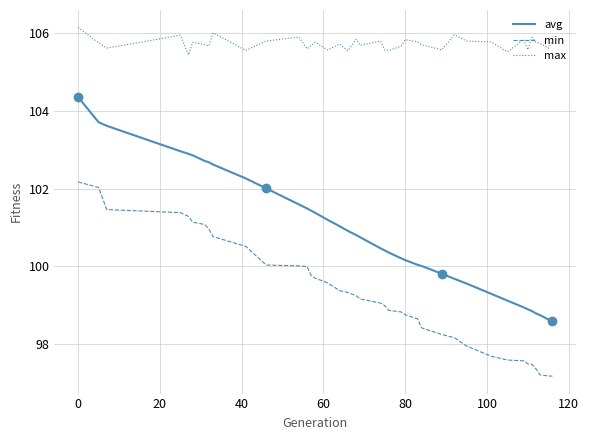

Which series has the largest total across all categories?

max